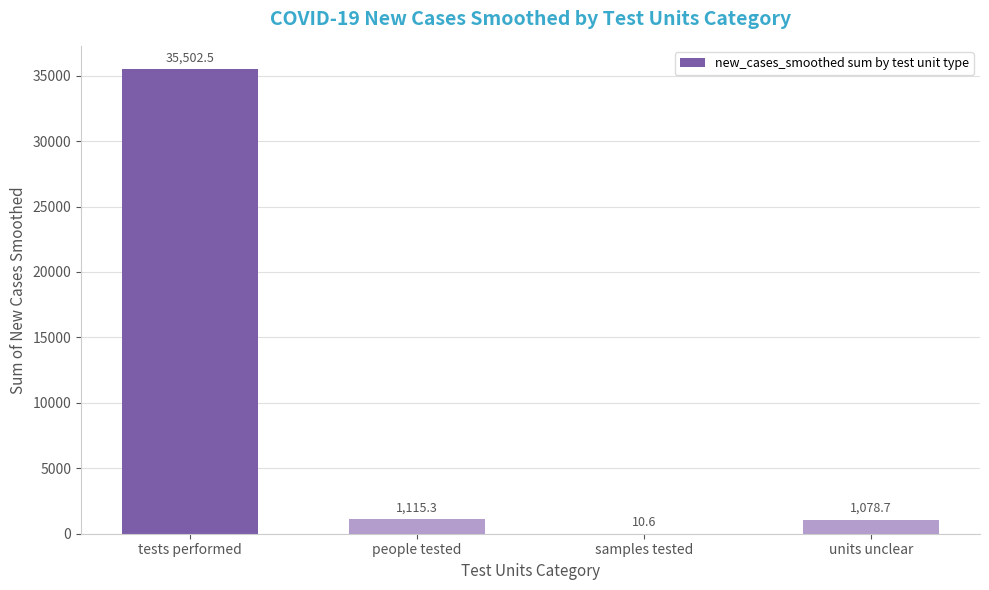

How many categories are shown in the chart?

4